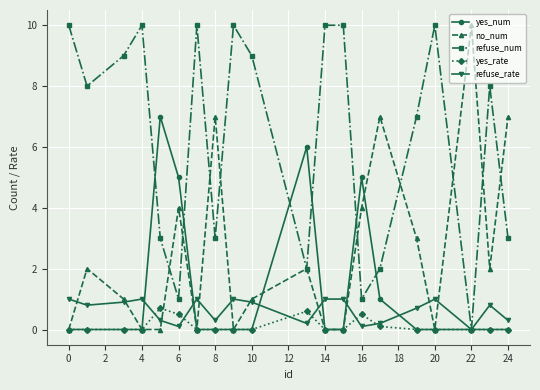

True or false: yes_num has more than 2 points higher than both neighbors.

True